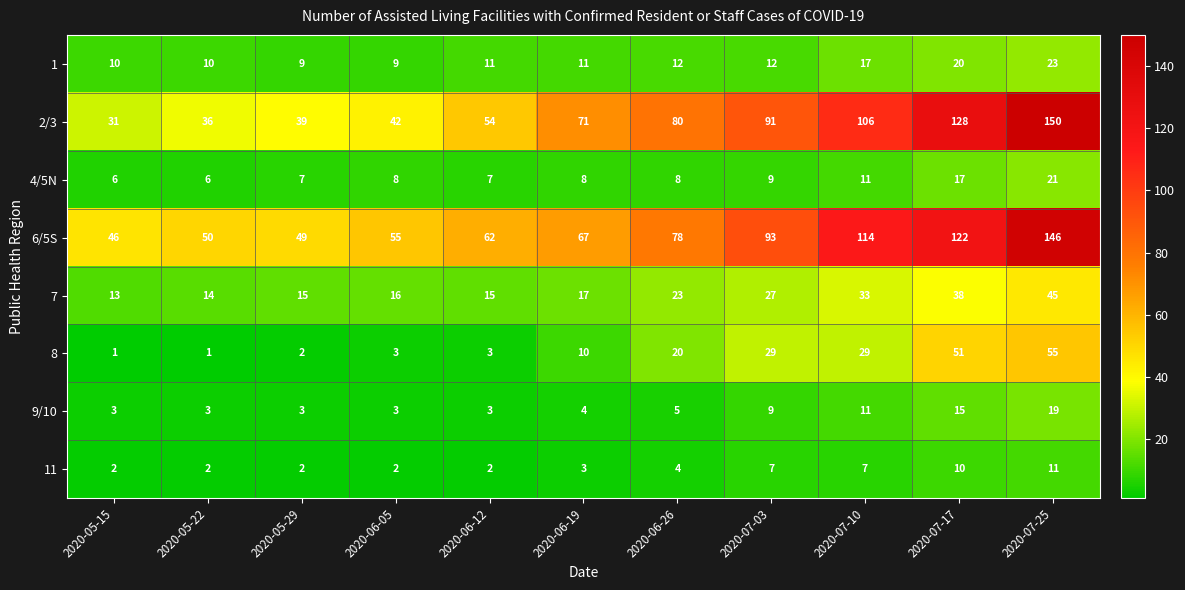

What is the difference between the second highest and second lowest values in the 6/5S series?

73